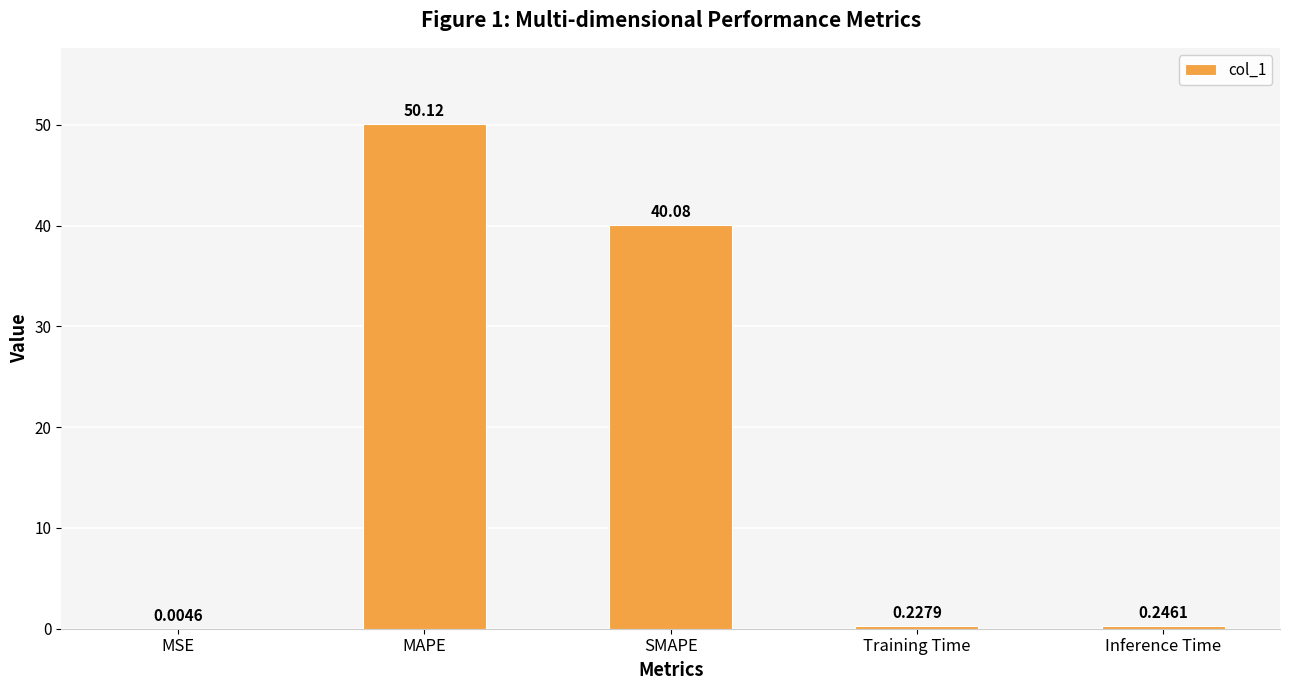

What is the sum of all values?

90.7